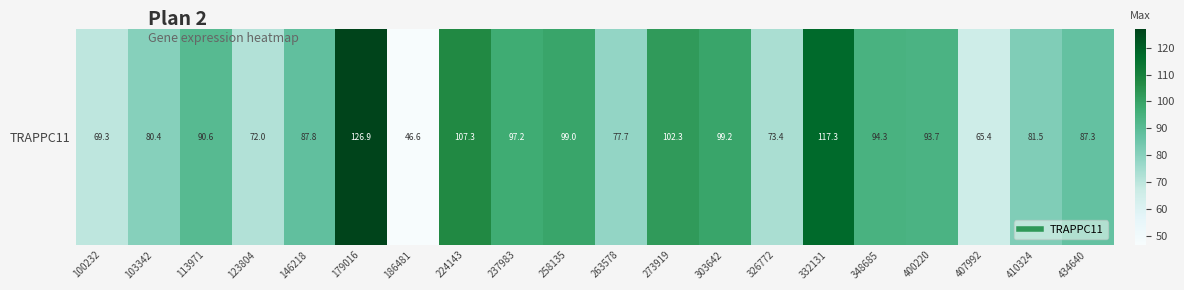

What is the difference between the values at 224143 and 332131?

10.0